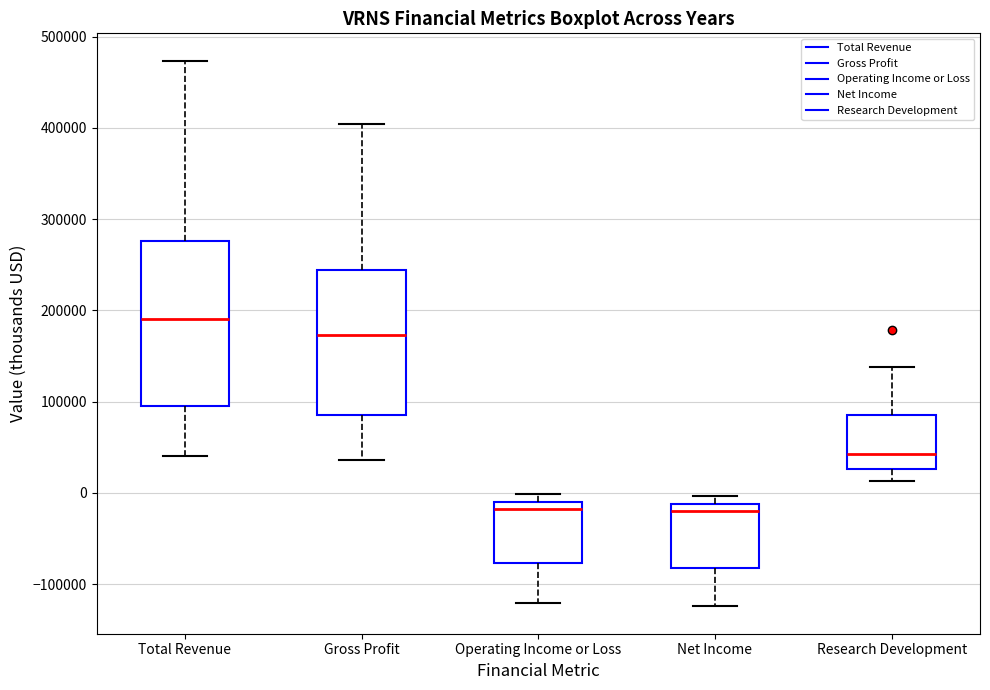

Which box is the tallest, from its lower edge to its upper edge?

Total Revenue